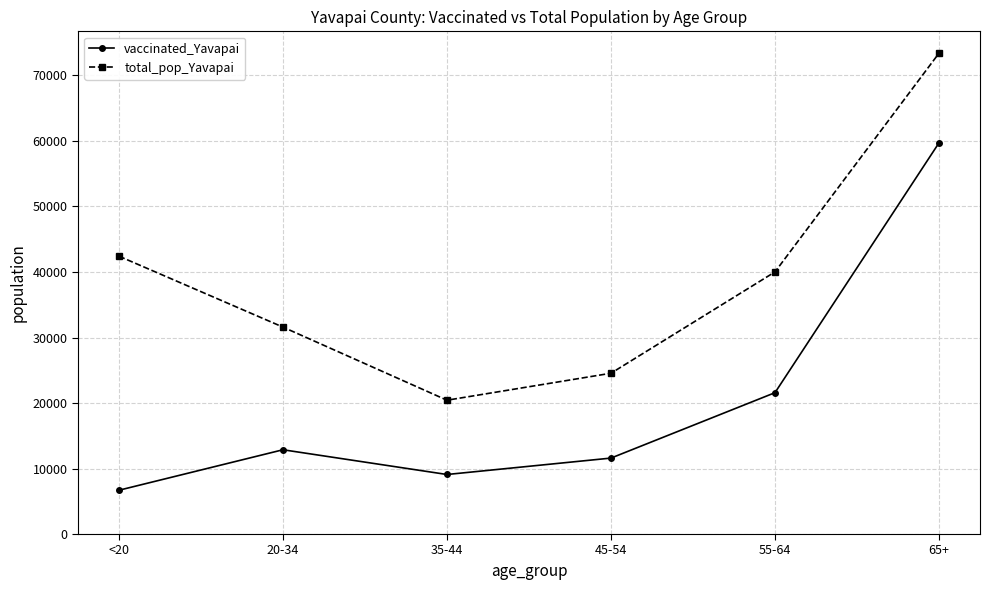

The value of vaccinated_Yavapai at <20 is 6686. True or false?

True